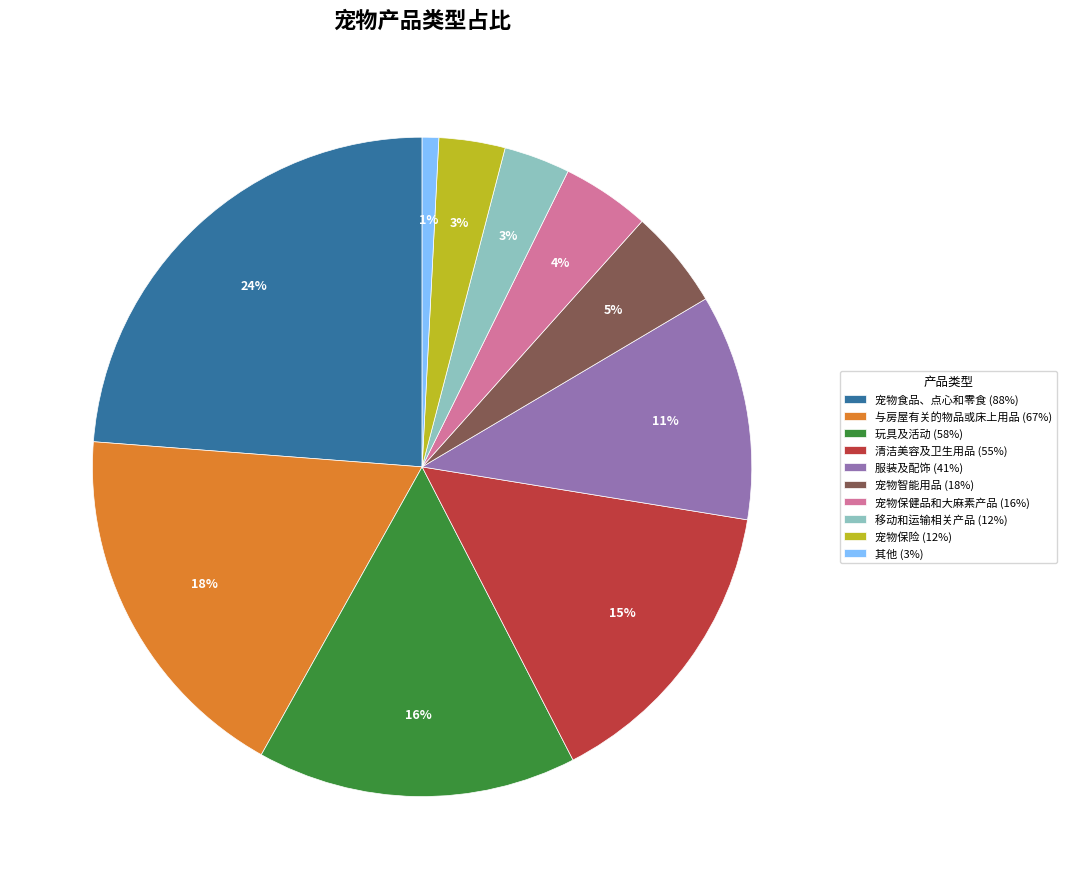

Does any single category account for the majority?

No